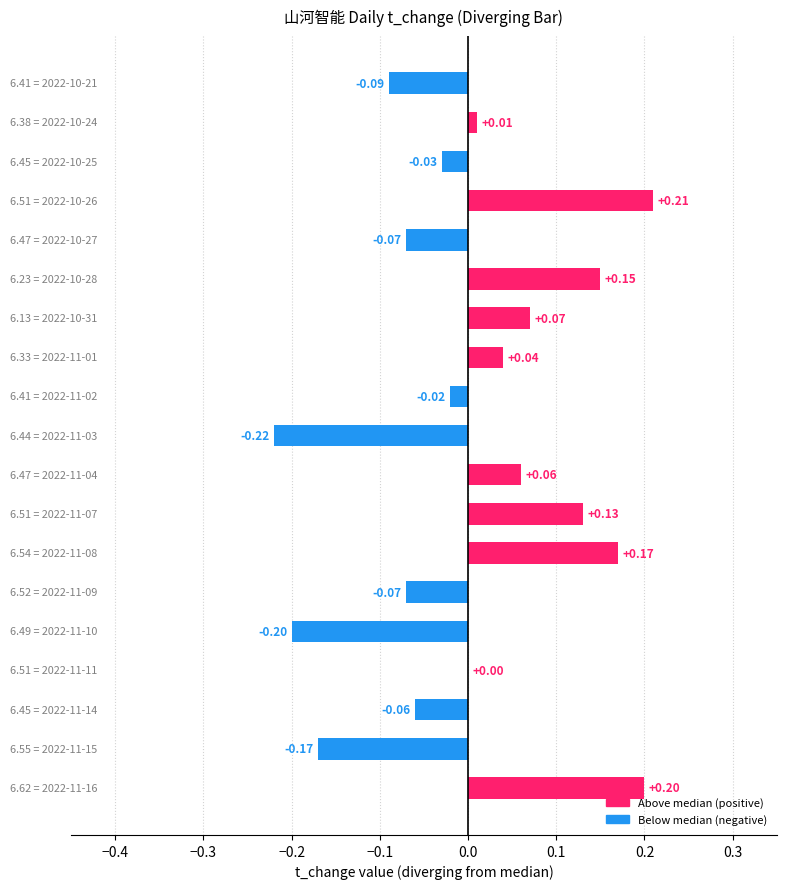

How many series are shown in this chart?

1